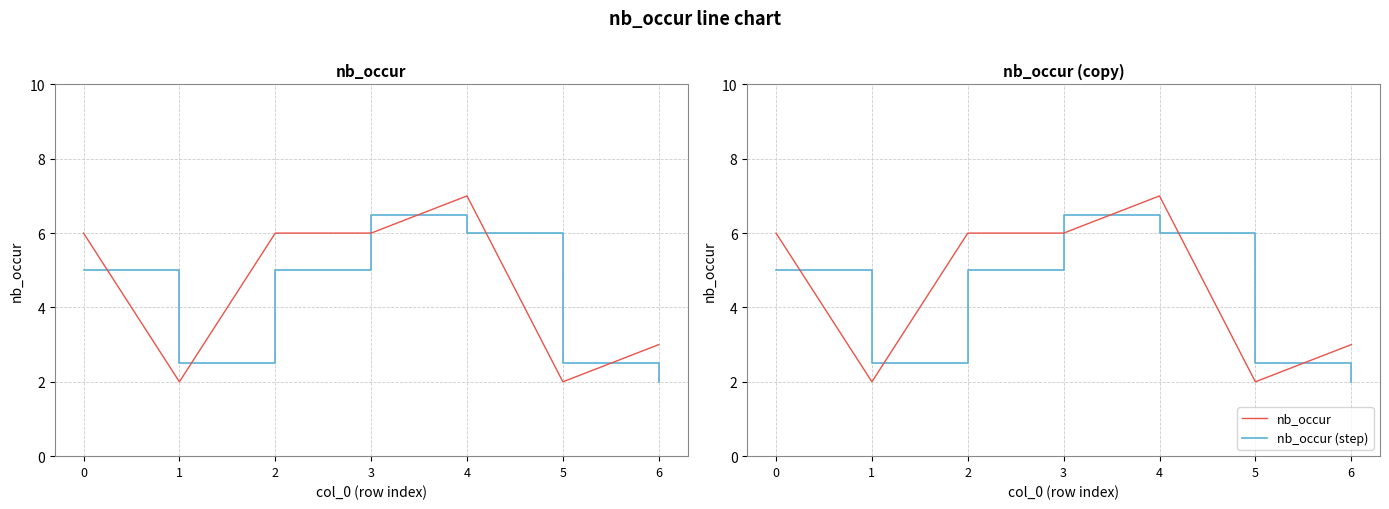

Rank the series by their maximum value, from highest to lowest.

nb_occur, nb_occur (step)